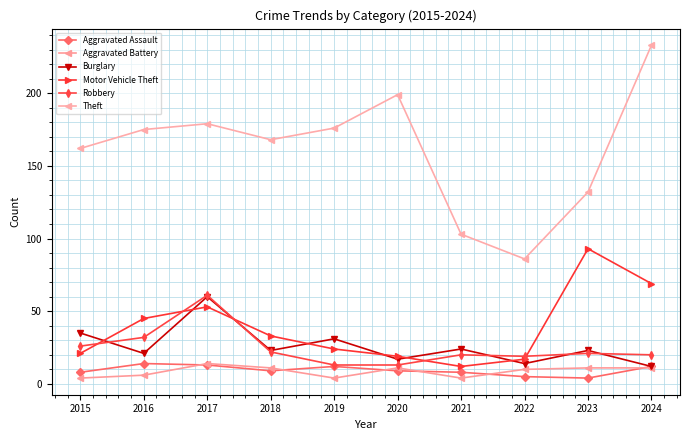

At which category does Burglary reach its first local valley?

2016